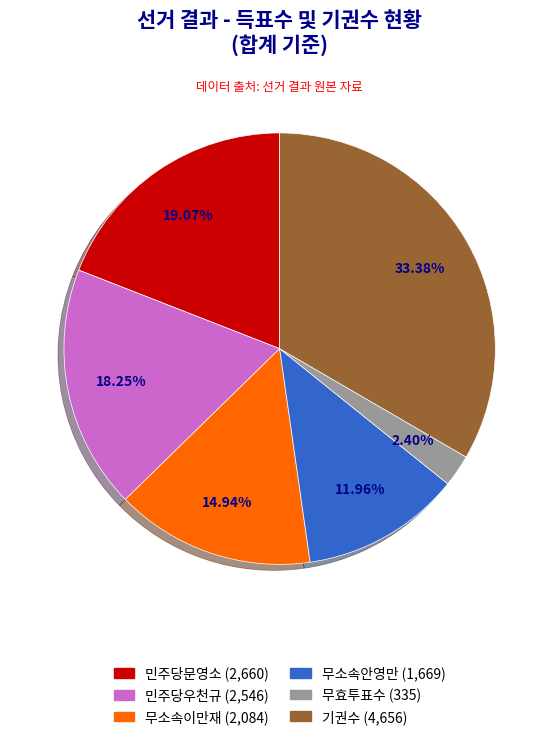

What percentage is the 기권수 slice, to the nearest percent?

33%